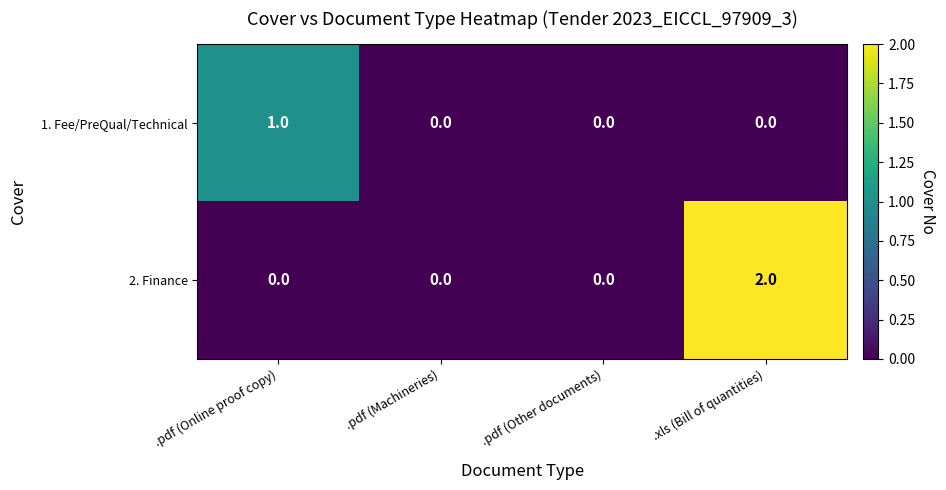

At which category is the sum across all series the highest?

.xls (Bill of quantities)